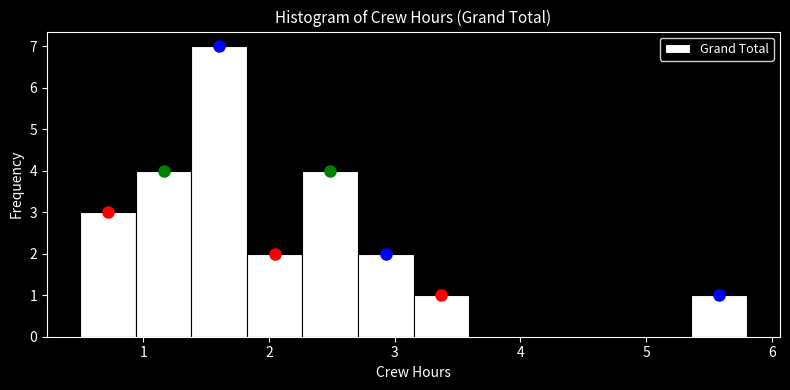

Over which range of the x-axis is the bar tallest?

1.4 to 1.8